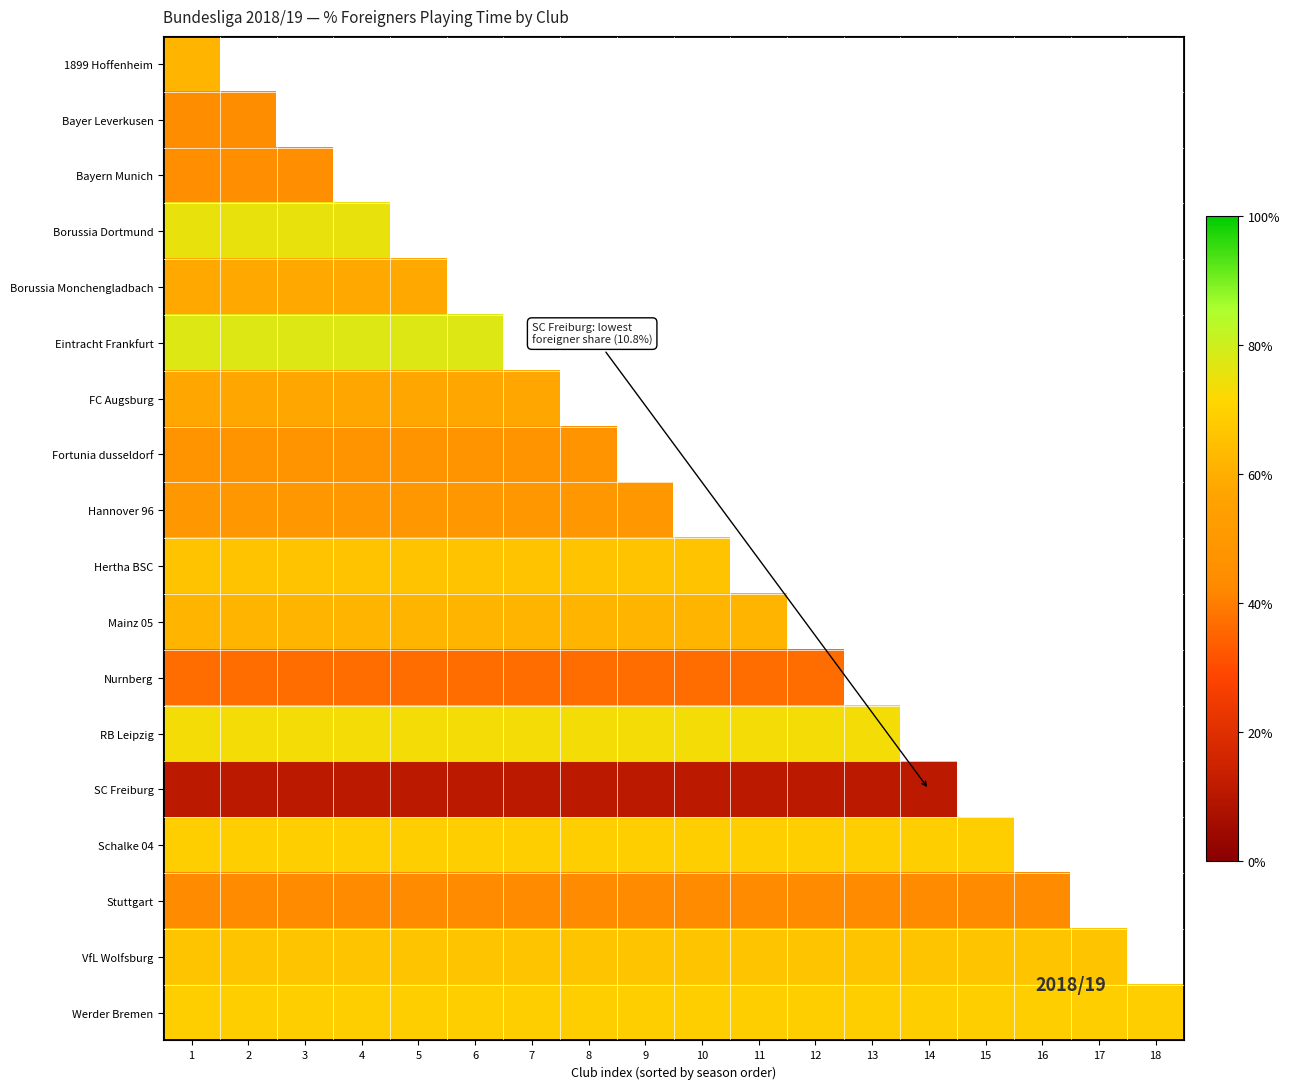

Which series has the largest total across all categories?

Werder Bremen